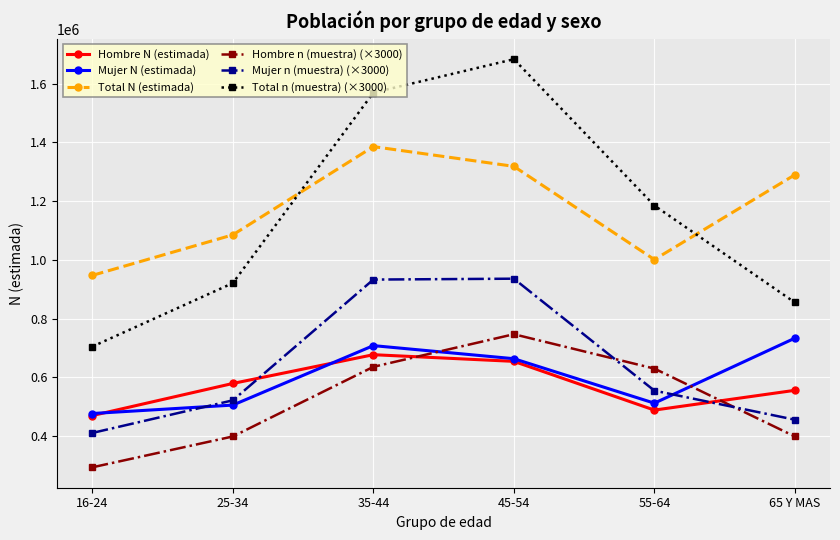

What is the approximate value of Total N (estimada) at 25-34, to the nearest 10?

1085240